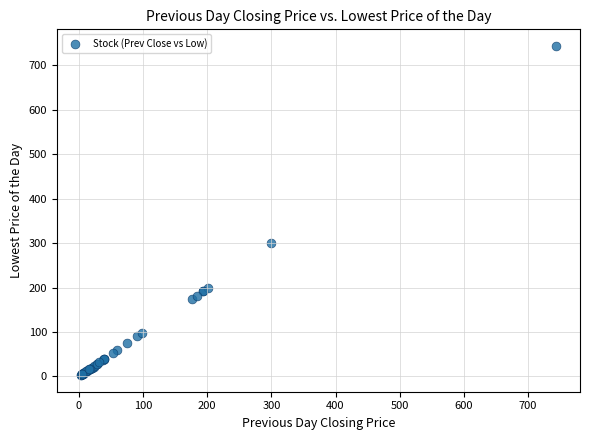

What Y value in the scatter plot is closest to 373?

300.0